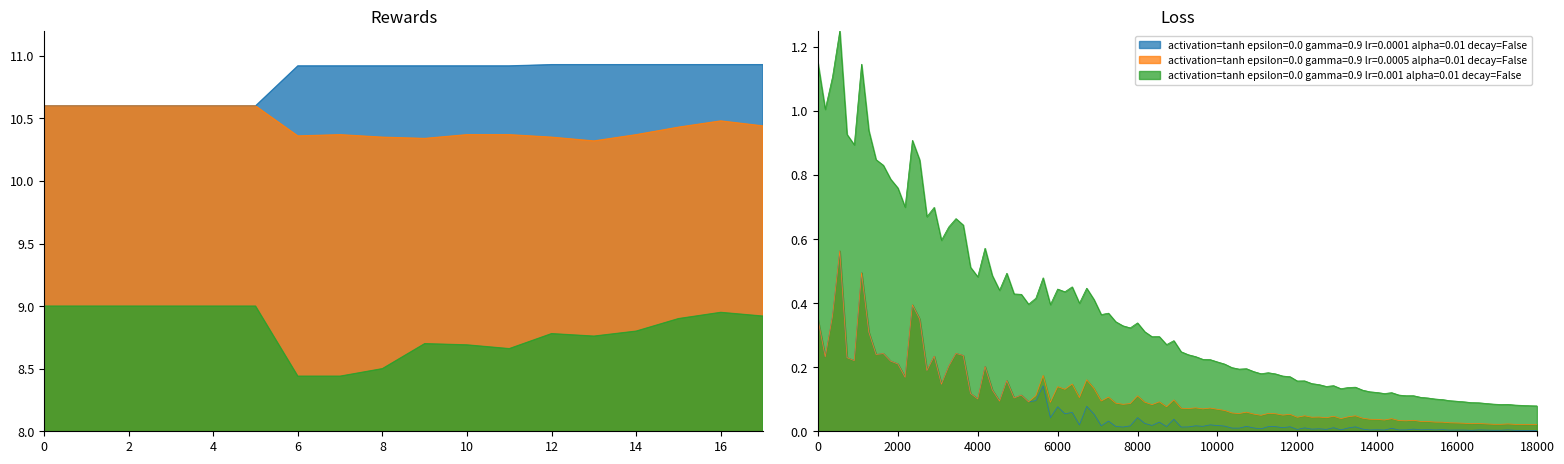

Which series has the largest range (max minus min)?

activation=tanh epsilon=0.0 gamma=0.9 lr=0.001 alpha=0.01 decay=False